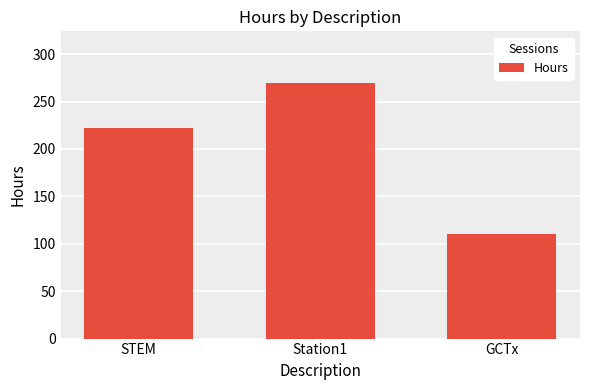

What is the ratio of the value at GCTx to the value at STEM?

0.5